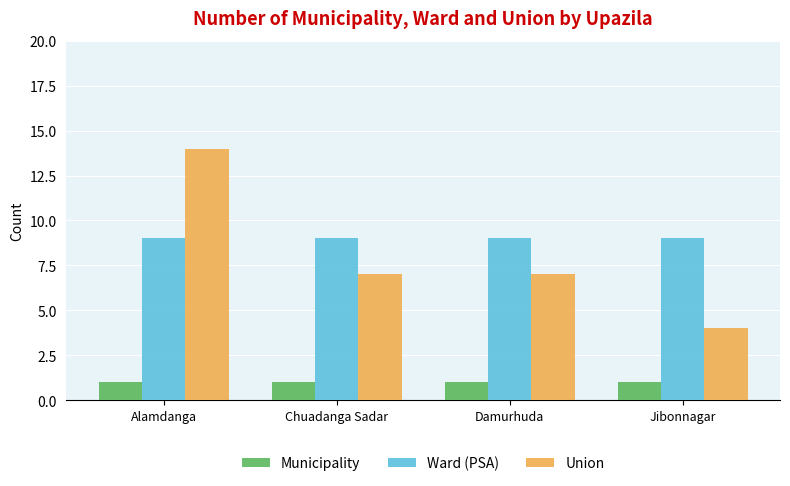

What is the label of the 3rd bar from the left?

Damurhuda